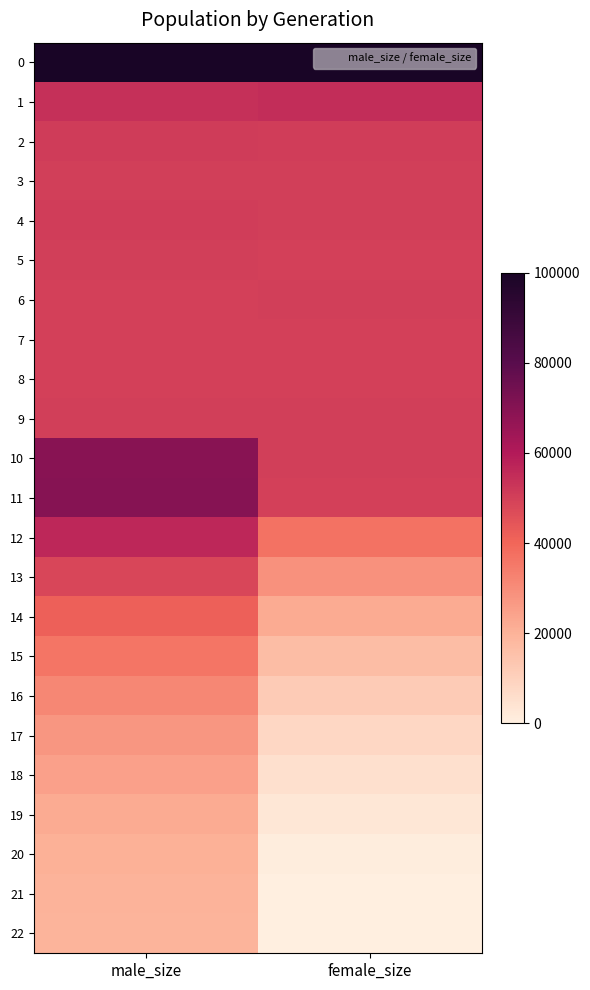

Reading left to right, transcribe all the data shown in this chart.

0: male_size=100026	female_size=99992
1: male_size=54284	female_size=54781
2: male_size=50820	female_size=50792
3: male_size=50306	female_size=50183
4: male_size=50567	female_size=50175
5: male_size=50165	female_size=49926
6: male_size=49714	female_size=50031
7: male_size=49941	female_size=49858
8: male_size=49870	female_size=49988
9: male_size=50170	female_size=50204
10: male_size=69386	female_size=50063
11: male_size=69734	female_size=49677
12: male_size=56375	female_size=36829
13: male_size=48322	female_size=28659
14: male_size=41526	female_size=22115
15: male_size=36083	female_size=16677
16: male_size=31422	female_size=11933
17: male_size=27564	female_size=8113
18: male_size=24707	female_size=5159
19: male_size=22249	female_size=2793
20: male_size=20421	female_size=1016
21: male_size=19701	female_size=195
22: male_size=19500	female_size=0